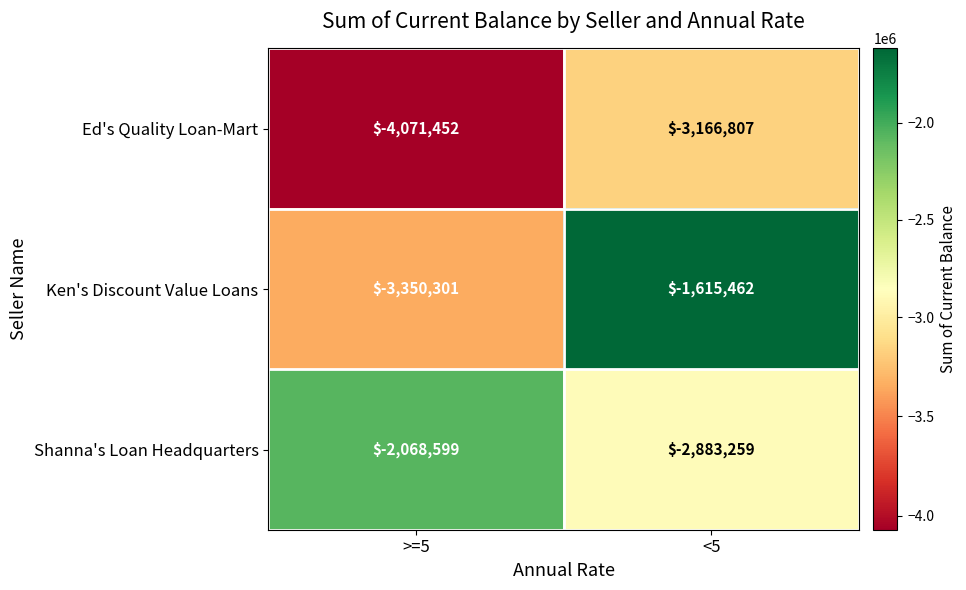

What is the total value across all series at <5?

-7665528